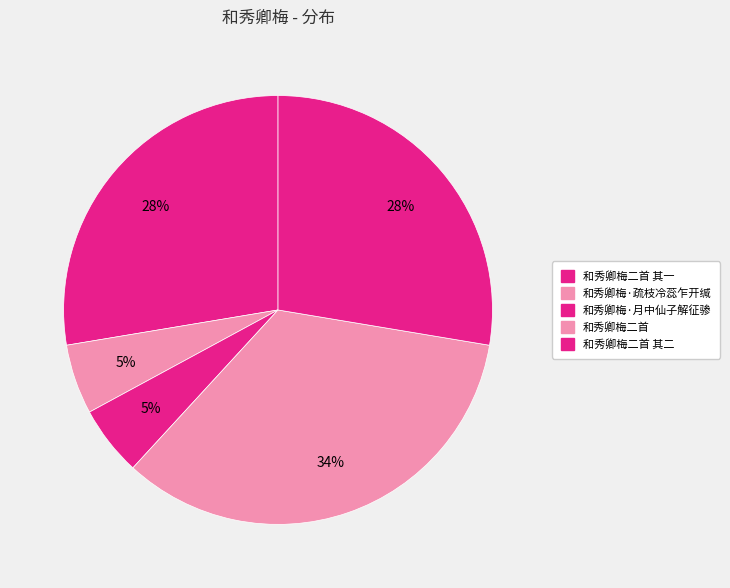

Count the number of slices in the pie.

5